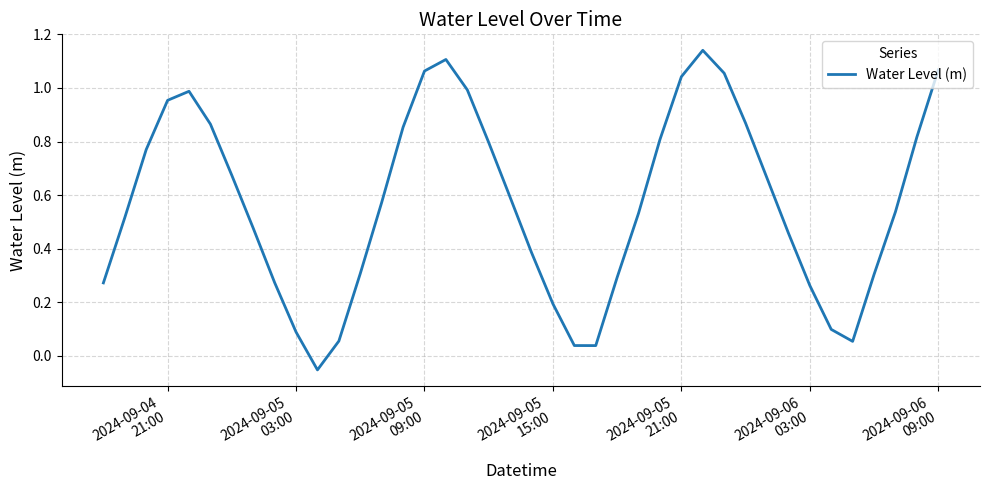

What is the difference between the maximum and minimum values?

1.2